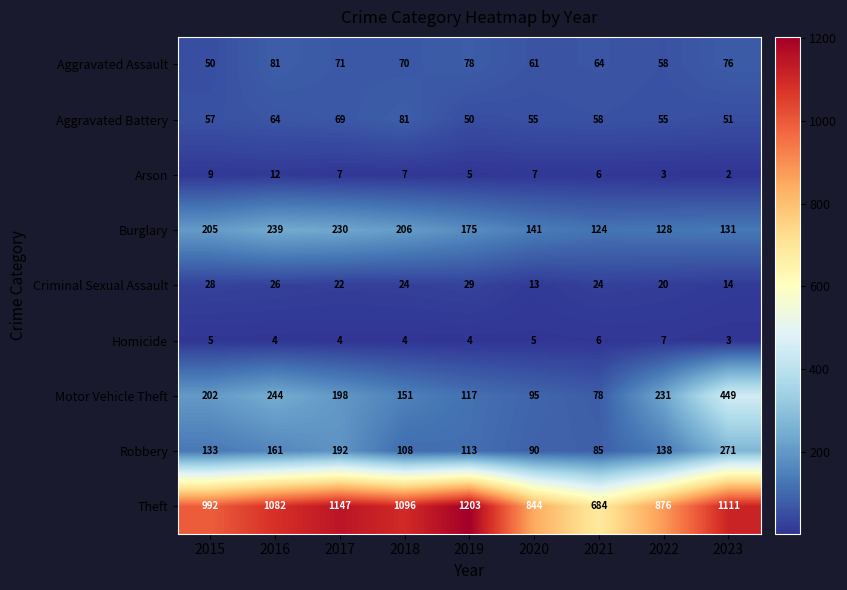

Which series has the largest range (max minus min)?

Theft